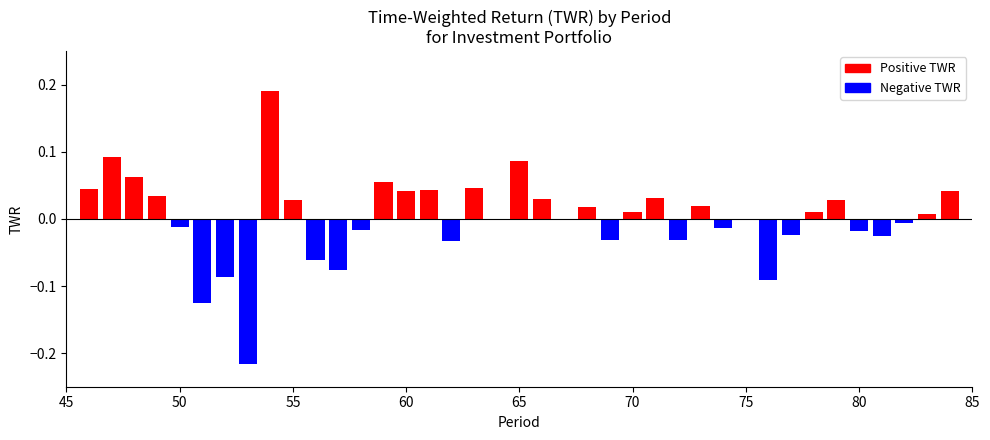

Is it true that the value at 65 is 0.0?

False